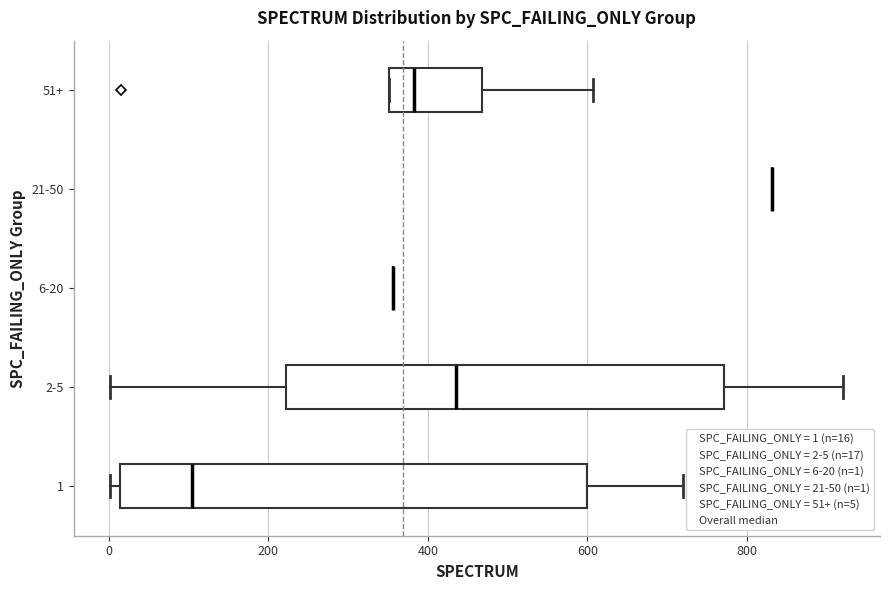

Which box is the widest, from its left edge to its right edge?

1